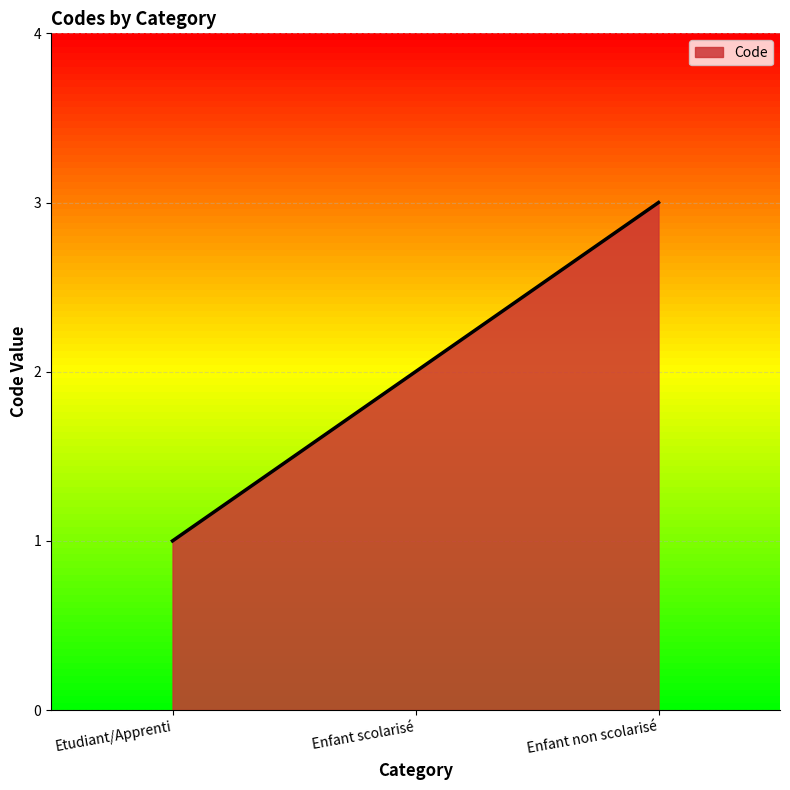

Read the value at Etudiant/Apprenti.

1